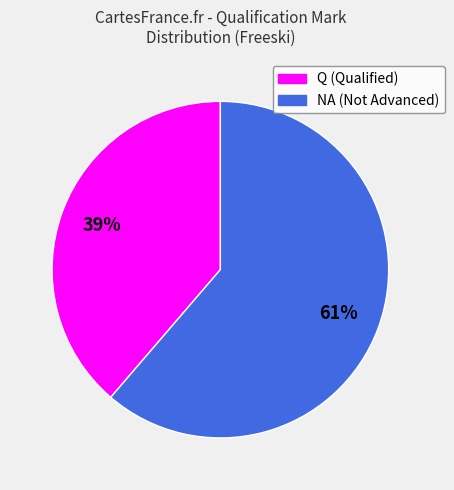

Approximately how many times larger is the value at Q compared to NA?

0.6